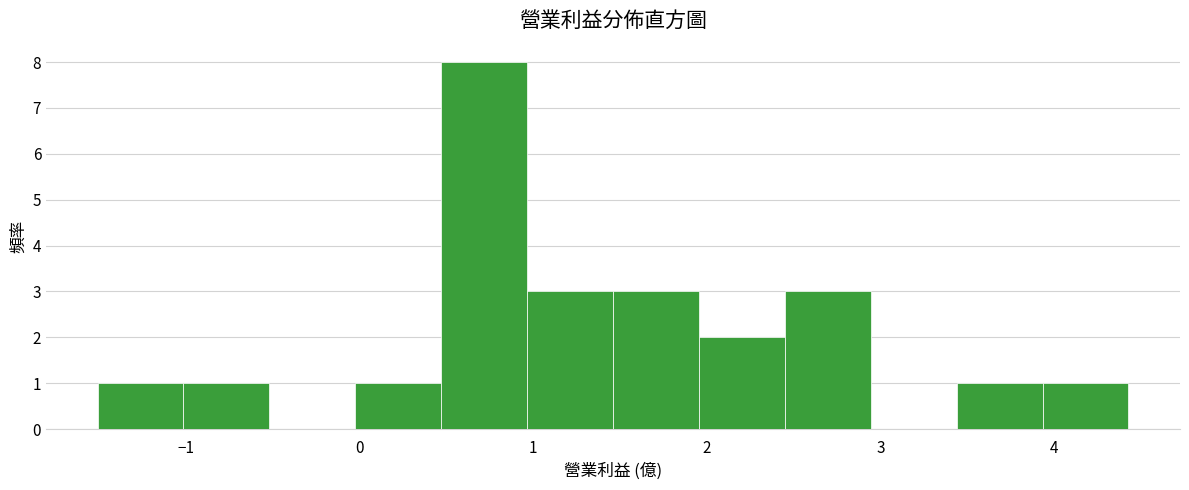

Reading left to right, list every bar in this chart as the range it spans on the x-axis followed by its height. Neither the bar edges nor the heights are printed on the chart, so give them approximately, as read against the axes.

-1.5 to -1.0: 1
-1.0 to -0.5: 1
-0.5 to 0.0: 0
0.0 to 0.5: 1
0.5 to 1.0: 8
1.0 to 1.5: 3
1.5 to 2.0: 3
2.0 to 2.5: 2
2.5 to 2.9: 3
2.9 to 3.4: 0
3.4 to 3.9: 1
3.9 to 4.4: 1